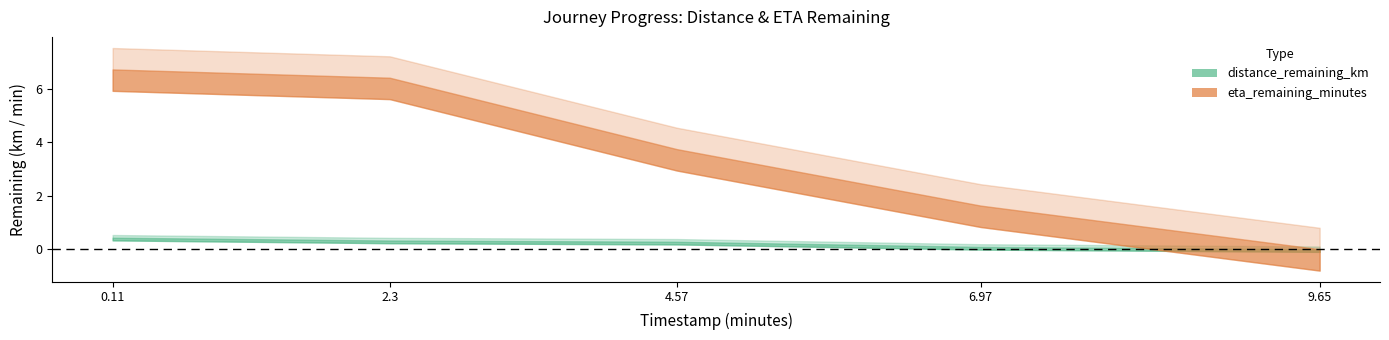

At how many categories does at least one series exceed 5?

2